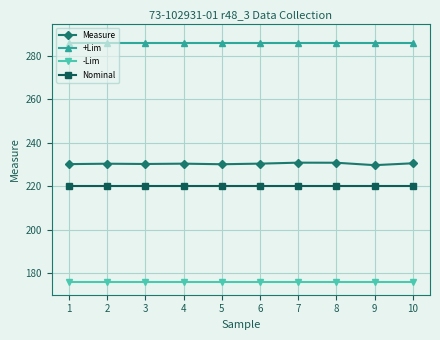

What is the total value across all series at 1?

912.2